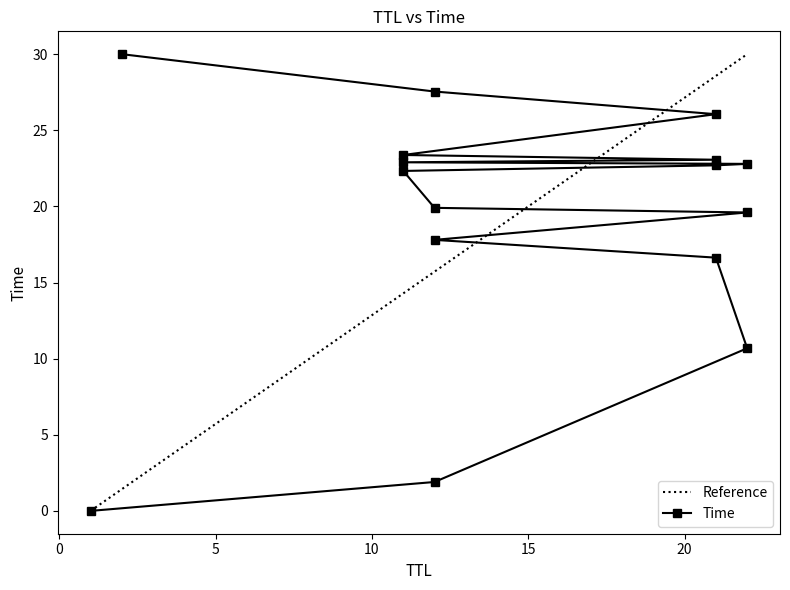

How many categories are shown in the chart?

16